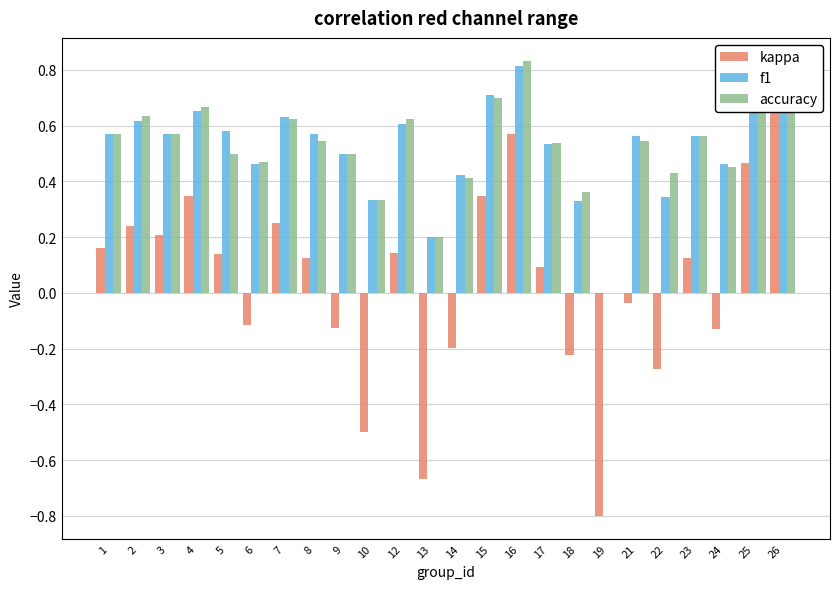

What is the difference between the accuracy values at 22 and 19?

0.4